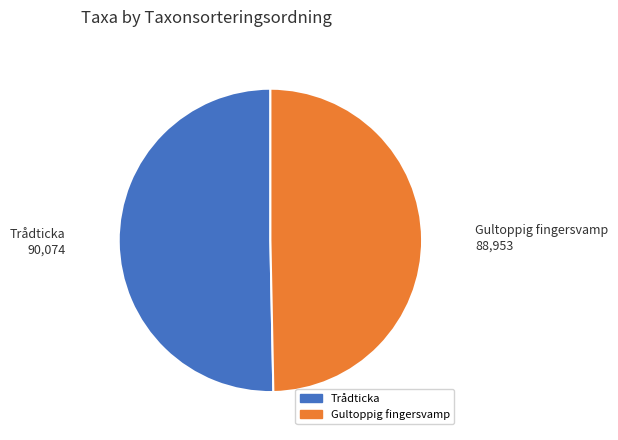

What is the ratio of the value at Trådticka to the value at Gultoppig fingersvamp?

1.0